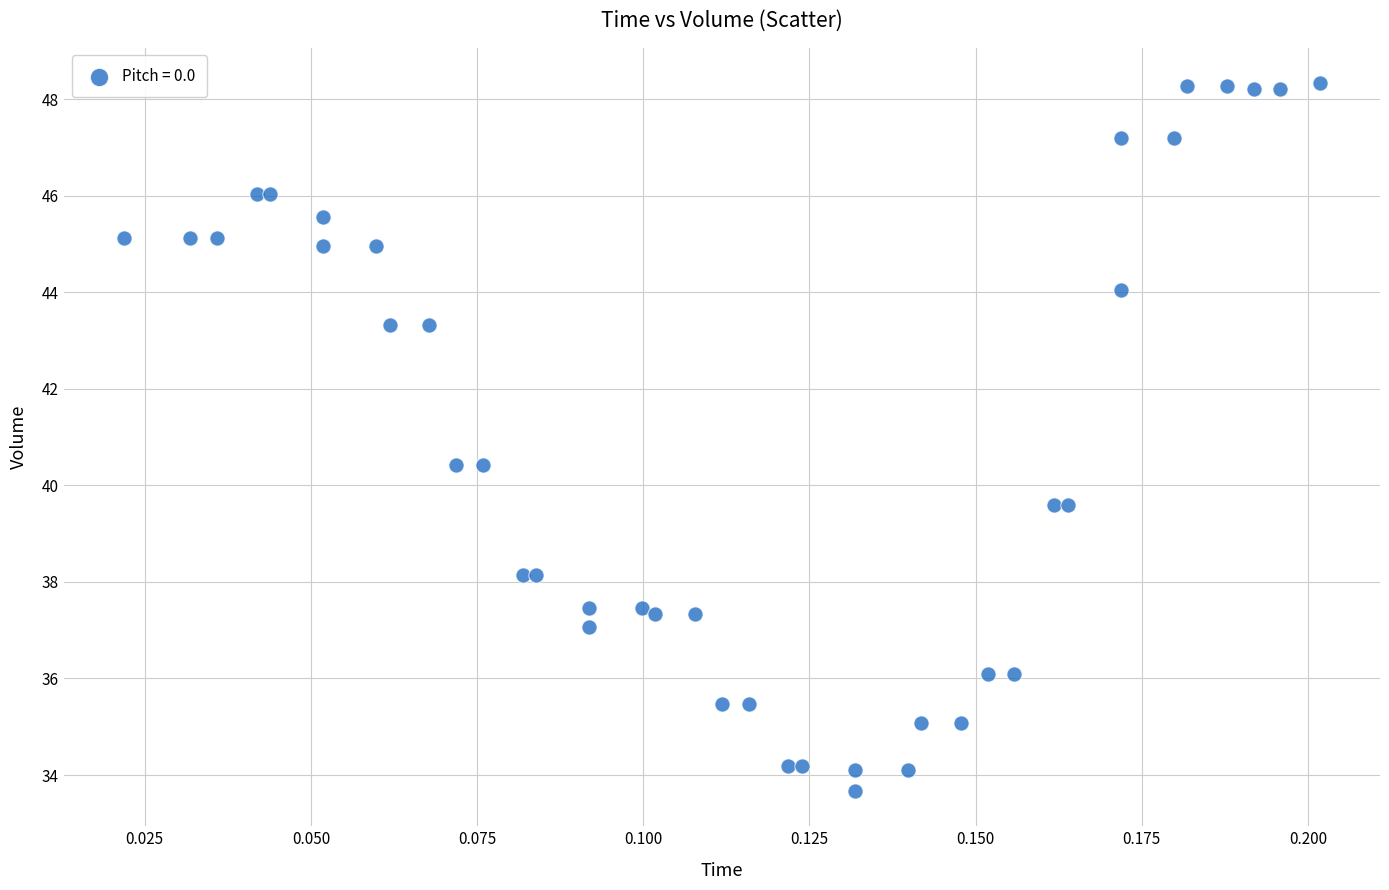

What is the range of Y values (max minus min)?

14.7